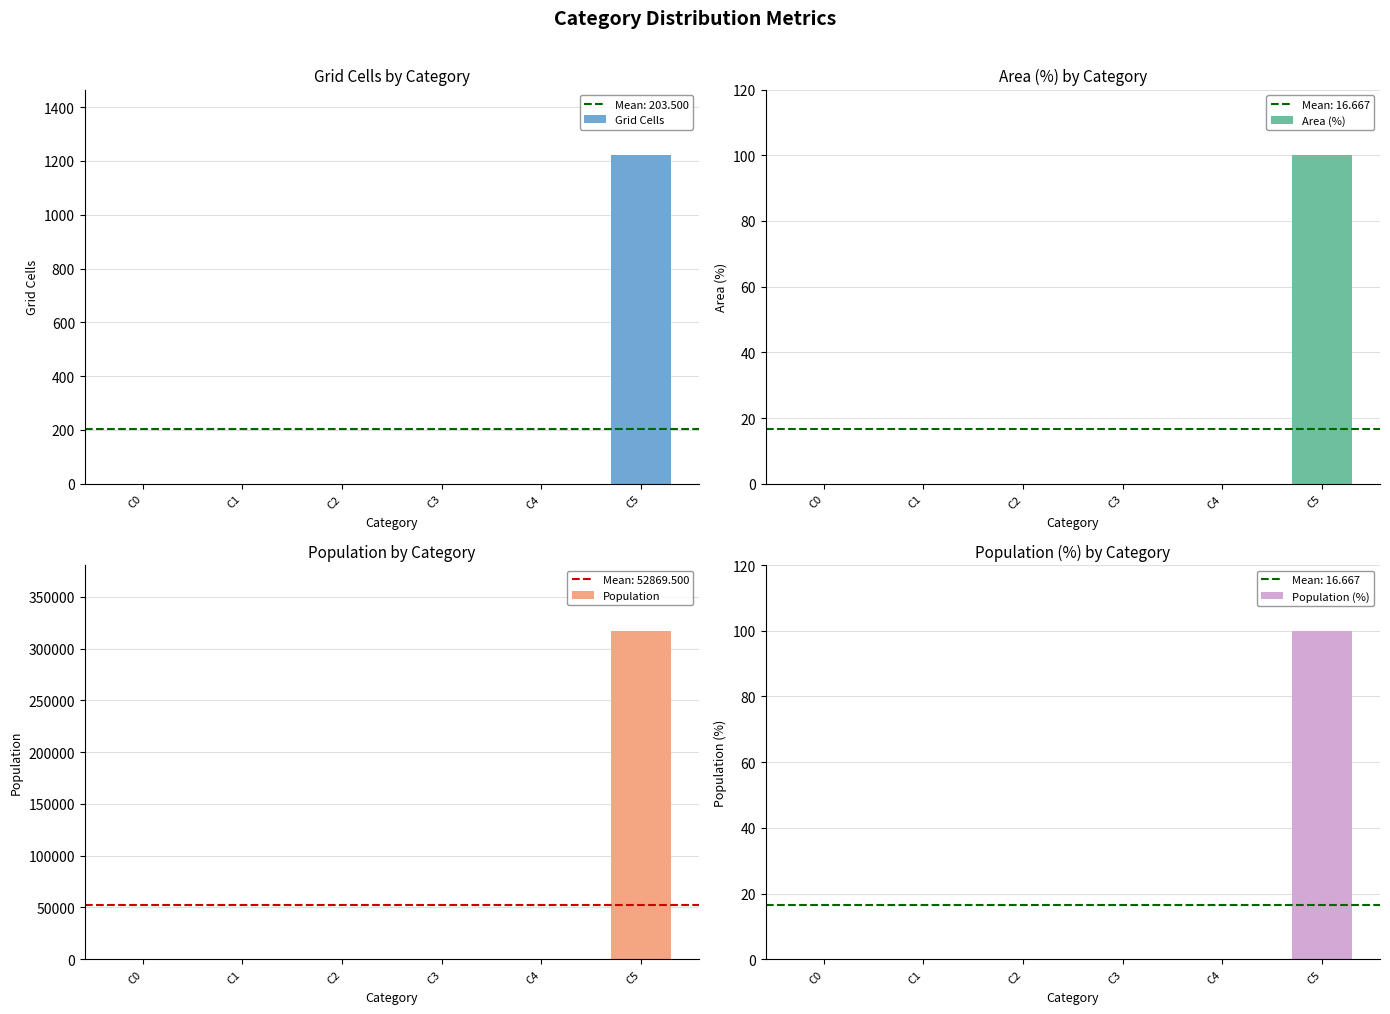

The value of Population (%) at C5 is 100. True or false?

True